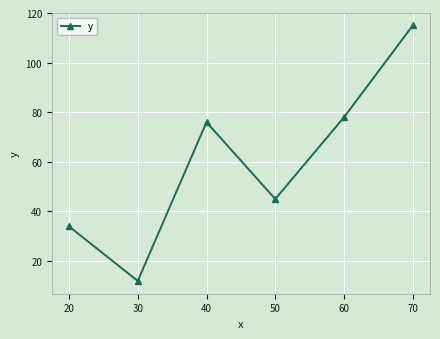

Does the chart display data point markers on the line(s)?

Yes